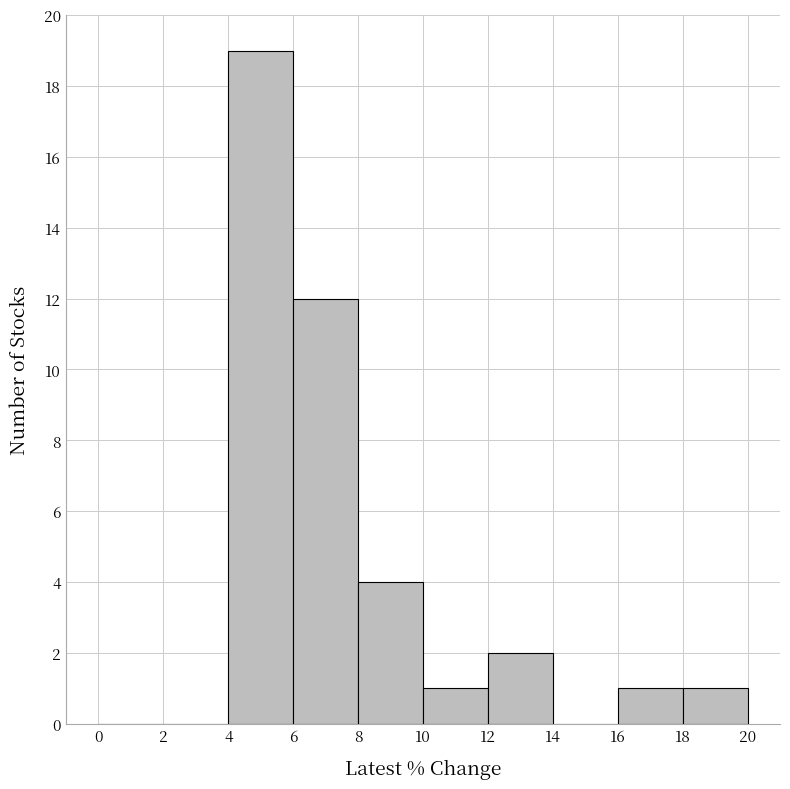

Which range on the x-axis has the tallest bar?

4 to 6